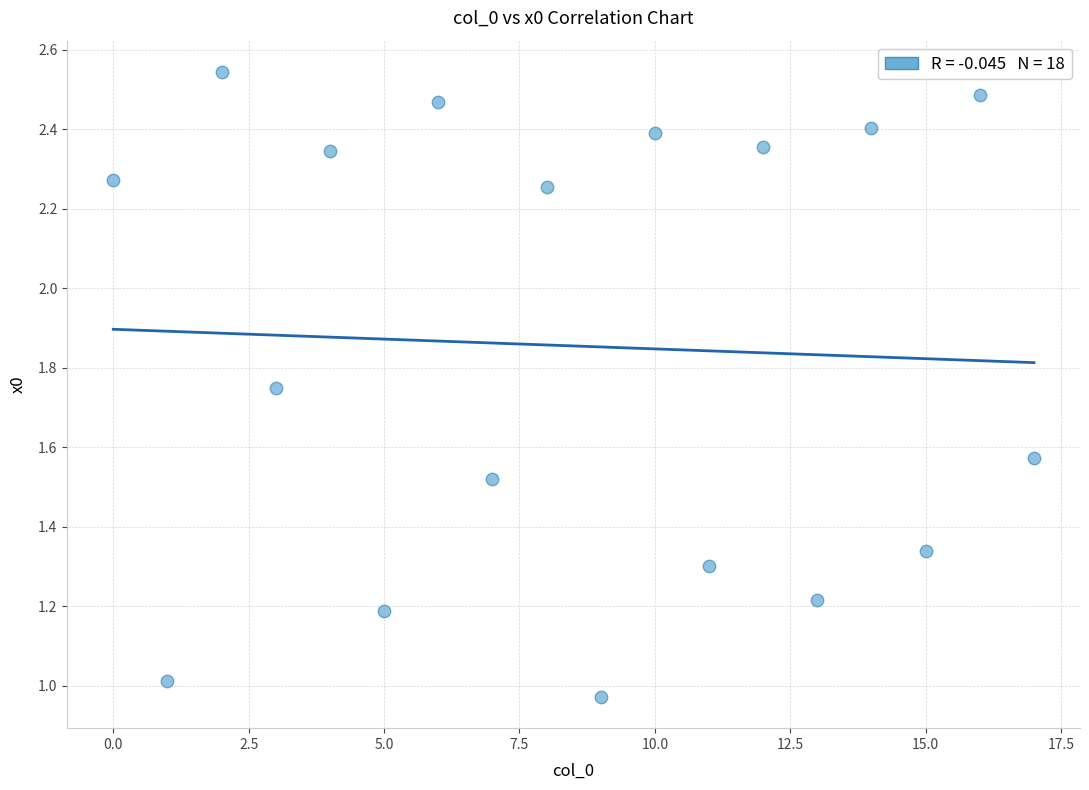

How many data points are displayed?

18